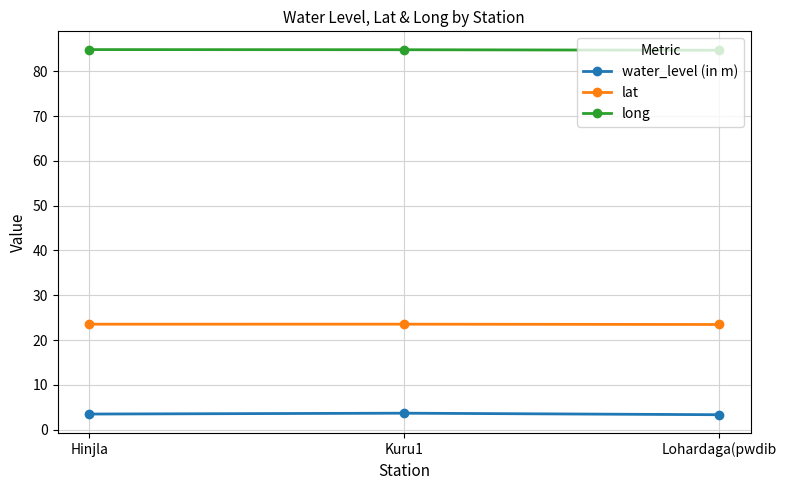

What is the spread (max minus min) of values at Kuru1?

81.2